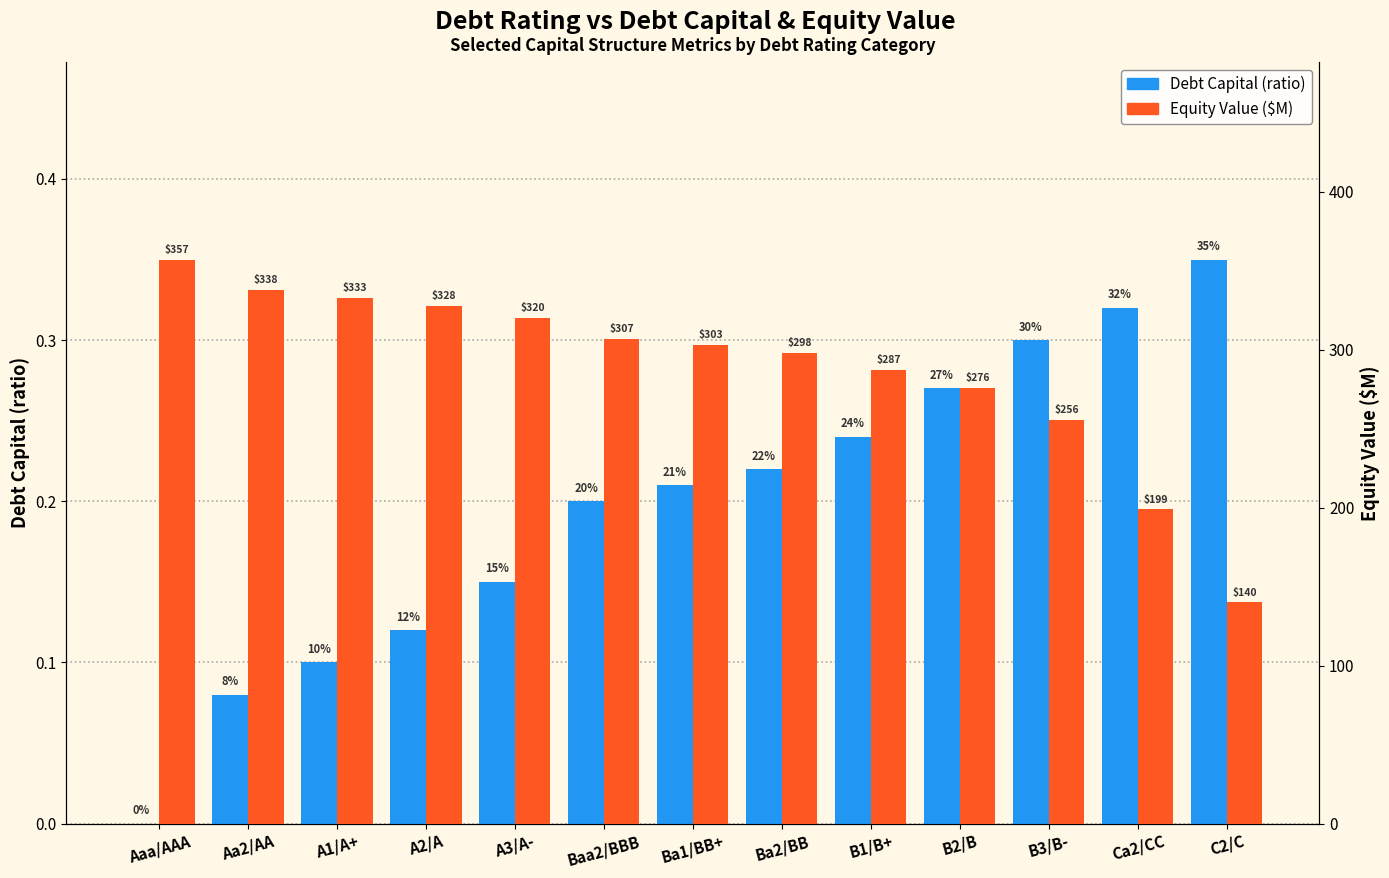

True or false: Equity Value ($M) has a value of 163.3 at B2/B.

False